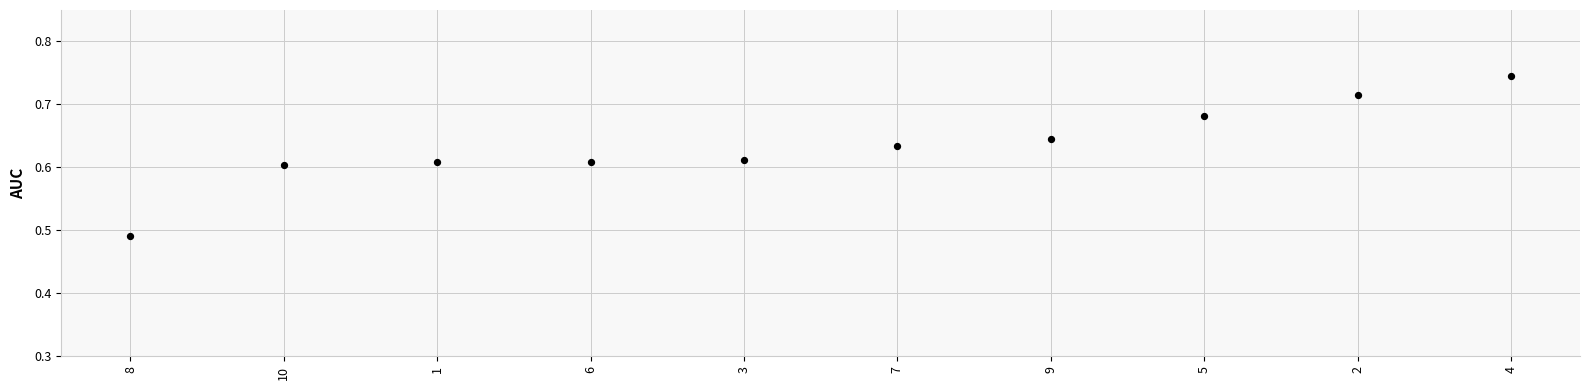

How many points are shown in the scatter plot?

10